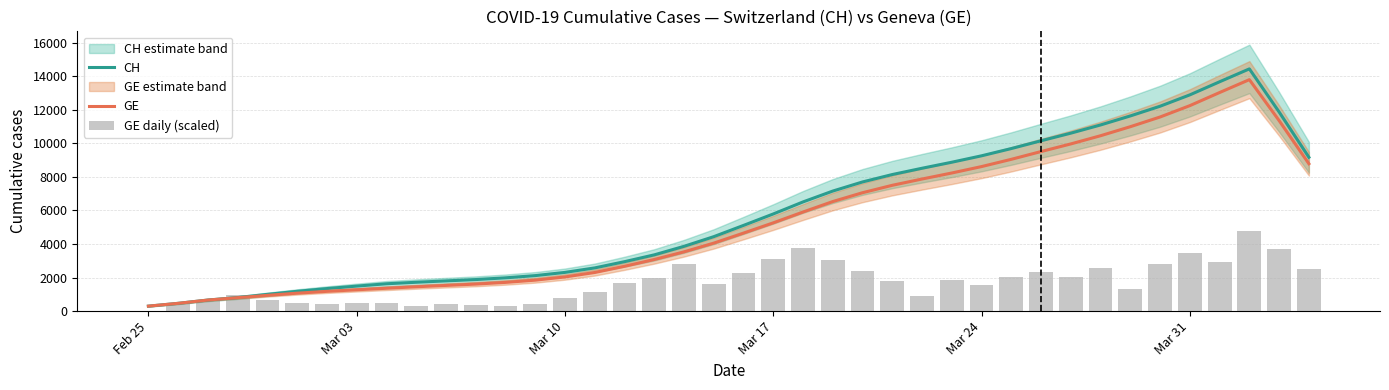

What is the maximum value for CH?

14443.8